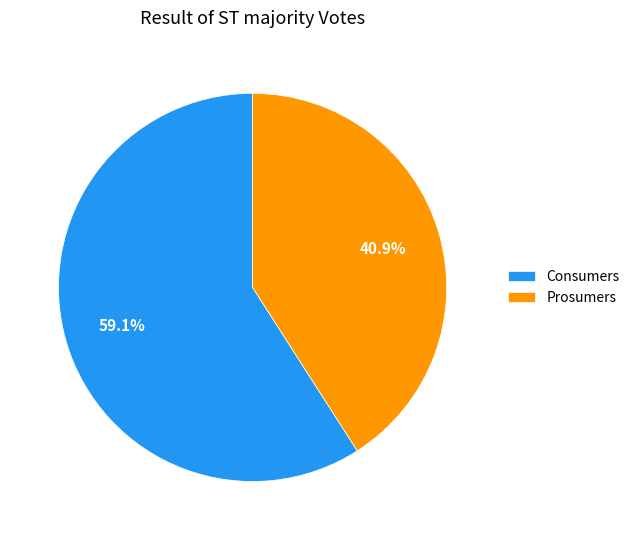

To the nearest percent, what is the difference between the Prosumers and Consumers slice percentages?

18%